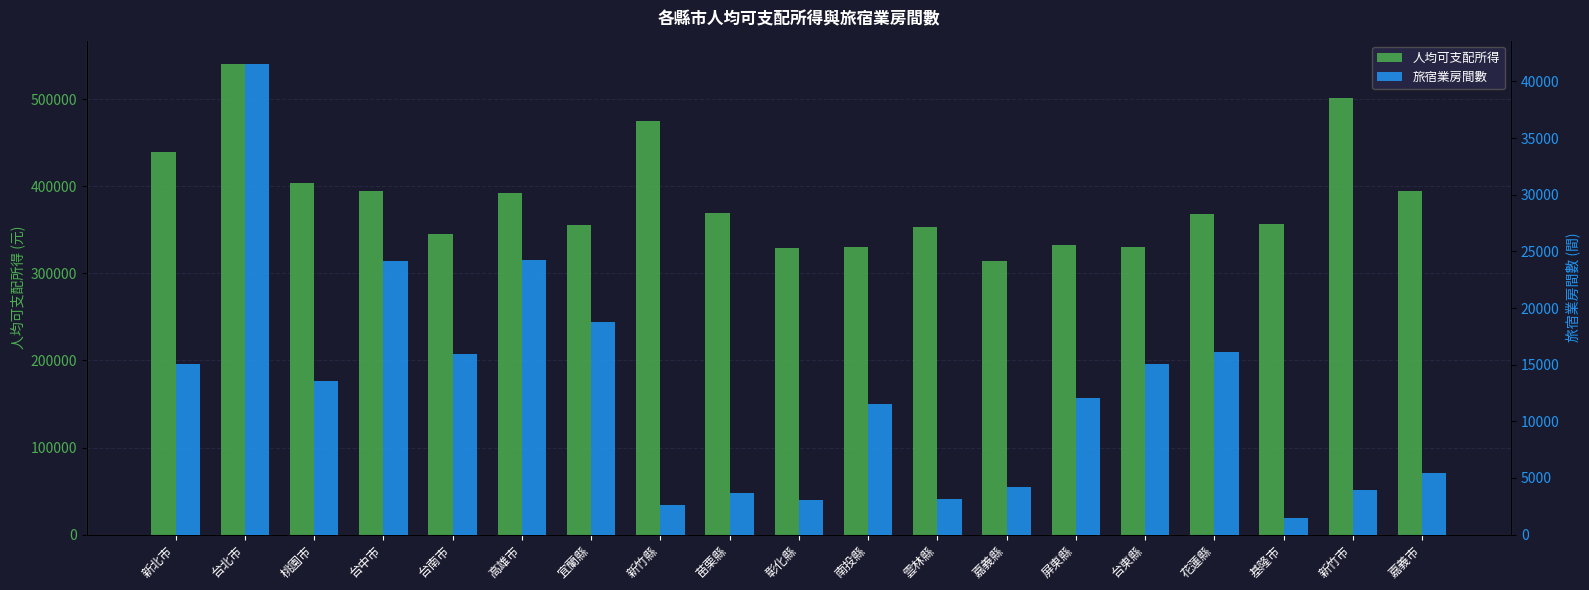

The 旅宿業房間數 series shows 4290 at 雲林縣. True or false?

False